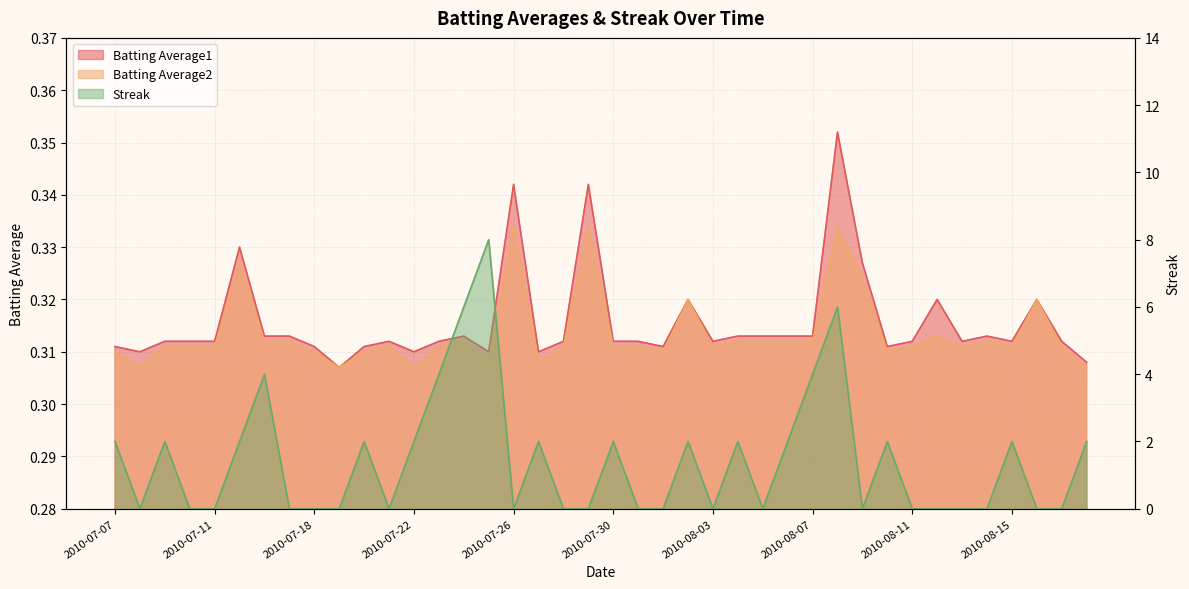

Reading left to right, extract all data points from this chart.

Batting Average1: 2010-07-07=0.3	2010-07-08=0.3	2010-07-09=0.3	2010-07-10=0.3	2010-07-11=0.3	2010-07-15=0.3	2010-07-16=0.3	2010-07-17=0.3	2010-07-18=0.3	2010-07-19=0.3	2010-07-20=0.3	2010-07-21=0.3	2010-07-22=0.3	2010-07-23=0.3	2010-07-24=0.3	2010-07-25=0.3	2010-07-26=0.3	2010-07-27=0.3	2010-07-28=0.3	2010-07-29=0.3	2010-07-30=0.3	2010-07-31=0.3	2010-08-01=0.3	2010-08-02=0.3	2010-08-03=0.3	2010-08-04=0.3	2010-08-05=0.3	2010-08-06=0.3	2010-08-07=0.3	2010-08-08=0.4	2010-08-09=0.3	2010-08-10=0.3	2010-08-11=0.3	2010-08-12=0.3	2010-08-13=0.3	2010-08-14=0.3	2010-08-15=0.3	2010-08-16=0.3	2010-08-17=0.3	2010-08-18=0.3
Batting Average2: 2010-07-07=0.3	2010-07-08=0.3	2010-07-09=0.3	2010-07-10=0.3	2010-07-11=0.3	2010-07-15=0.3	2010-07-16=0.3	2010-07-17=0.3	2010-07-18=0.3	2010-07-19=0.3	2010-07-20=0.3	2010-07-21=0.3	2010-07-22=0.3	2010-07-23=0.3	2010-07-24=0.3	2010-07-25=0.3	2010-07-26=0.3	2010-07-27=0.3	2010-07-28=0.3	2010-07-29=0.3	2010-07-30=0.3	2010-07-31=0.3	2010-08-01=0.3	2010-08-02=0.3	2010-08-03=0.3	2010-08-04=0.3	2010-08-05=0.3	2010-08-06=0.3	2010-08-07=0.3	2010-08-08=0.3	2010-08-09=0.3	2010-08-10=0.3	2010-08-11=0.3	2010-08-12=0.3	2010-08-13=0.3	2010-08-14=0.3	2010-08-15=0.3	2010-08-16=0.3	2010-08-17=0.3	2010-08-18=0.3
Streak: 2010-07-07=2.0	2010-07-08=0.0	2010-07-09=2.0	2010-07-10=0.0	2010-07-11=0.0	2010-07-15=2.0	2010-07-16=4.0	2010-07-17=0.0	2010-07-18=0.0	2010-07-19=0.0	2010-07-20=2.0	2010-07-21=0.0	2010-07-22=2.0	2010-07-23=4.0	2010-07-24=6.0	2010-07-25=8.0	2010-07-26=0.0	2010-07-27=2.0	2010-07-28=0.0	2010-07-29=0.0	2010-07-30=2.0	2010-07-31=0.0	2010-08-01=0.0	2010-08-02=2.0	2010-08-03=0.0	2010-08-04=2.0	2010-08-05=0.0	2010-08-06=2.0	2010-08-07=4.0	2010-08-08=6.0	2010-08-09=0.0	2010-08-10=2.0	2010-08-11=0.0	2010-08-12=0.0	2010-08-13=0.0	2010-08-14=0.0	2010-08-15=2.0	2010-08-16=0.0	2010-08-17=0.0	2010-08-18=2.0